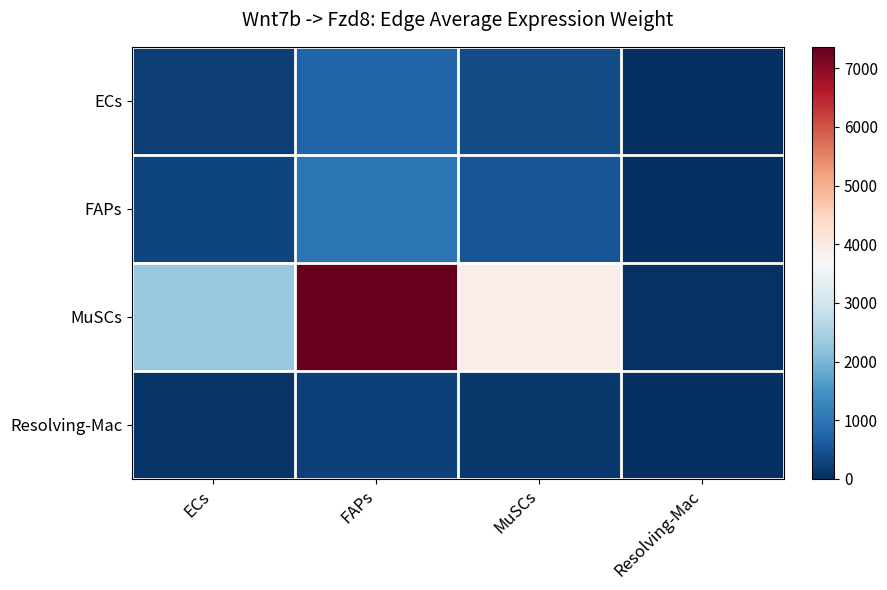

Between FAPs and Resolving-Mac, which series saw the biggest shift?

MuSCs